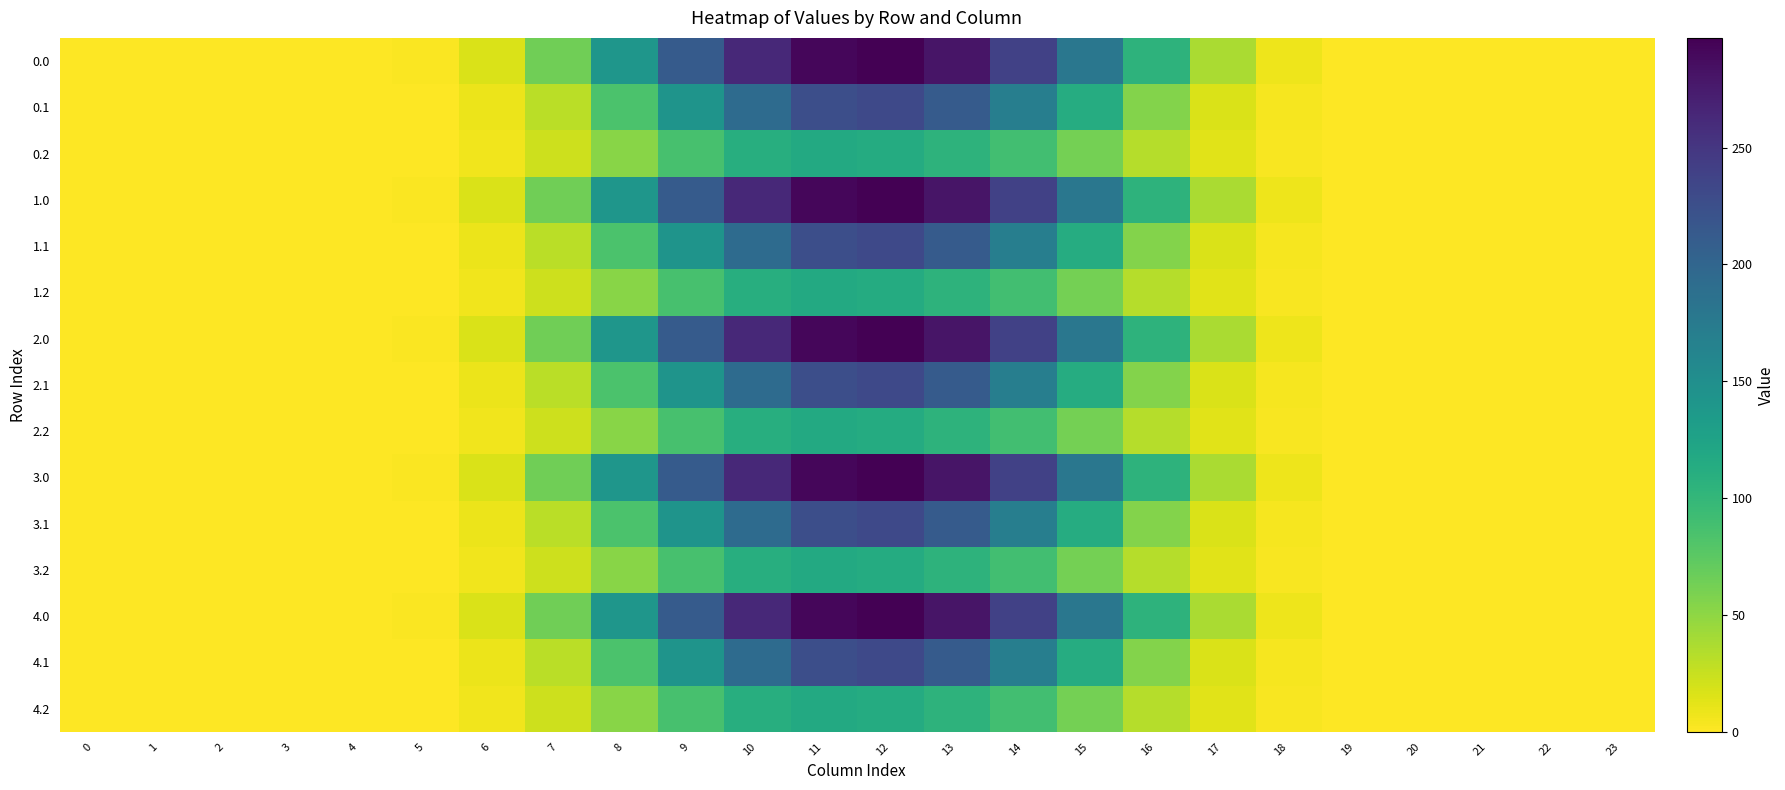

Reading left to right, list all the values displayed in this chart.

0.0: 0=0.0	1=0.0	2=0.0	3=0.0	4=0.0	5=1.7	6=17.0	7=64.2	8=141.3	9=211.7	10=262.6	11=292.2	12=297.0	13=280.4	14=239.3	15=179.7	16=104.5	17=37.9	18=7.3	19=0.1	20=0.0	21=0.0	22=0.0	23=0.0
0.1: 0=0.0	1=0.0	2=0.0	3=0.0	4=0.0	5=0.9	6=8.6	7=30.7	8=84.1	9=143.8	10=193.3	11=225.6	12=231.6	13=211.9	14=170.0	15=113.7	16=55.3	17=16.5	18=3.6	19=0.1	20=0.0	21=0.0	22=0.0	23=0.0
0.2: 0=0.0	1=0.0	2=0.0	3=0.0	4=0.0	5=0.7	6=6.6	7=22.5	8=52.8	9=86.7	10=111.0	11=117.0	12=114.2	13=105.5	14=90.3	15=62.5	16=33.6	17=13.0	18=3.2	19=0.0	20=0.0	21=0.0	22=0.0	23=0.0
1.0: 0=0.0	1=0.0	2=0.0	3=0.0	4=0.0	5=1.7	6=17.0	7=64.2	8=141.3	9=211.7	10=262.6	11=292.2	12=297.0	13=280.4	14=239.3	15=179.7	16=104.5	17=37.9	18=7.3	19=0.1	20=0.0	21=0.0	22=0.0	23=0.0
1.1: 0=0.0	1=0.0	2=0.0	3=0.0	4=0.0	5=0.9	6=8.6	7=30.7	8=84.1	9=143.8	10=193.3	11=225.6	12=231.6	13=211.9	14=170.0	15=113.7	16=55.3	17=16.5	18=3.6	19=0.1	20=0.0	21=0.0	22=0.0	23=0.0
1.2: 0=0.0	1=0.0	2=0.0	3=0.0	4=0.0	5=0.7	6=6.6	7=22.5	8=52.8	9=86.7	10=111.0	11=117.0	12=114.2	13=105.5	14=90.3	15=62.5	16=33.6	17=13.0	18=3.2	19=0.0	20=0.0	21=0.0	22=0.0	23=0.0
2.0: 0=0.0	1=0.0	2=0.0	3=0.0	4=0.0	5=1.7	6=17.0	7=64.2	8=141.3	9=211.7	10=262.6	11=292.2	12=297.0	13=280.4	14=239.3	15=179.7	16=104.5	17=37.9	18=7.3	19=0.1	20=0.0	21=0.0	22=0.0	23=0.0
2.1: 0=0.0	1=0.0	2=0.0	3=0.0	4=0.0	5=0.9	6=8.6	7=30.7	8=84.1	9=143.8	10=193.3	11=225.6	12=231.6	13=211.9	14=170.0	15=113.7	16=55.3	17=16.5	18=3.6	19=0.1	20=0.0	21=0.0	22=0.0	23=0.0
2.2: 0=0.0	1=0.0	2=0.0	3=0.0	4=0.0	5=0.7	6=6.6	7=22.5	8=52.8	9=86.7	10=111.0	11=117.0	12=114.2	13=105.5	14=90.3	15=62.5	16=33.6	17=13.0	18=3.2	19=0.0	20=0.0	21=0.0	22=0.0	23=0.0
3.0: 0=0.0	1=0.0	2=0.0	3=0.0	4=0.0	5=1.7	6=17.0	7=64.2	8=141.3	9=211.7	10=262.6	11=292.2	12=297.0	13=280.4	14=239.3	15=179.7	16=104.5	17=37.9	18=7.3	19=0.1	20=0.0	21=0.0	22=0.0	23=0.0
3.1: 0=0.0	1=0.0	2=0.0	3=0.0	4=0.0	5=0.9	6=8.6	7=30.7	8=84.1	9=143.8	10=193.3	11=225.6	12=231.6	13=211.9	14=170.0	15=113.7	16=55.3	17=16.5	18=3.6	19=0.1	20=0.0	21=0.0	22=0.0	23=0.0
3.2: 0=0.0	1=0.0	2=0.0	3=0.0	4=0.0	5=0.7	6=6.6	7=22.5	8=52.8	9=86.7	10=111.0	11=117.0	12=114.2	13=105.5	14=90.3	15=62.5	16=33.6	17=13.0	18=3.2	19=0.0	20=0.0	21=0.0	22=0.0	23=0.0
4.0: 0=0.0	1=0.0	2=0.0	3=0.0	4=0.0	5=1.7	6=17.0	7=64.2	8=141.3	9=211.7	10=262.6	11=292.2	12=297.0	13=280.4	14=239.3	15=179.7	16=104.5	17=37.9	18=7.3	19=0.1	20=0.0	21=0.0	22=0.0	23=0.0
4.1: 0=0.0	1=0.0	2=0.0	3=0.0	4=0.0	5=0.9	6=8.6	7=30.7	8=84.1	9=143.8	10=193.3	11=225.6	12=231.6	13=211.9	14=170.0	15=113.7	16=55.3	17=16.5	18=3.6	19=0.1	20=0.0	21=0.0	22=0.0	23=0.0
4.2: 0=0.0	1=0.0	2=0.0	3=0.0	4=0.0	5=0.7	6=6.6	7=22.5	8=52.8	9=86.7	10=111.0	11=117.0	12=114.2	13=105.5	14=90.3	15=62.5	16=33.6	17=13.0	18=3.2	19=0.0	20=0.0	21=0.0	22=0.0	23=0.0